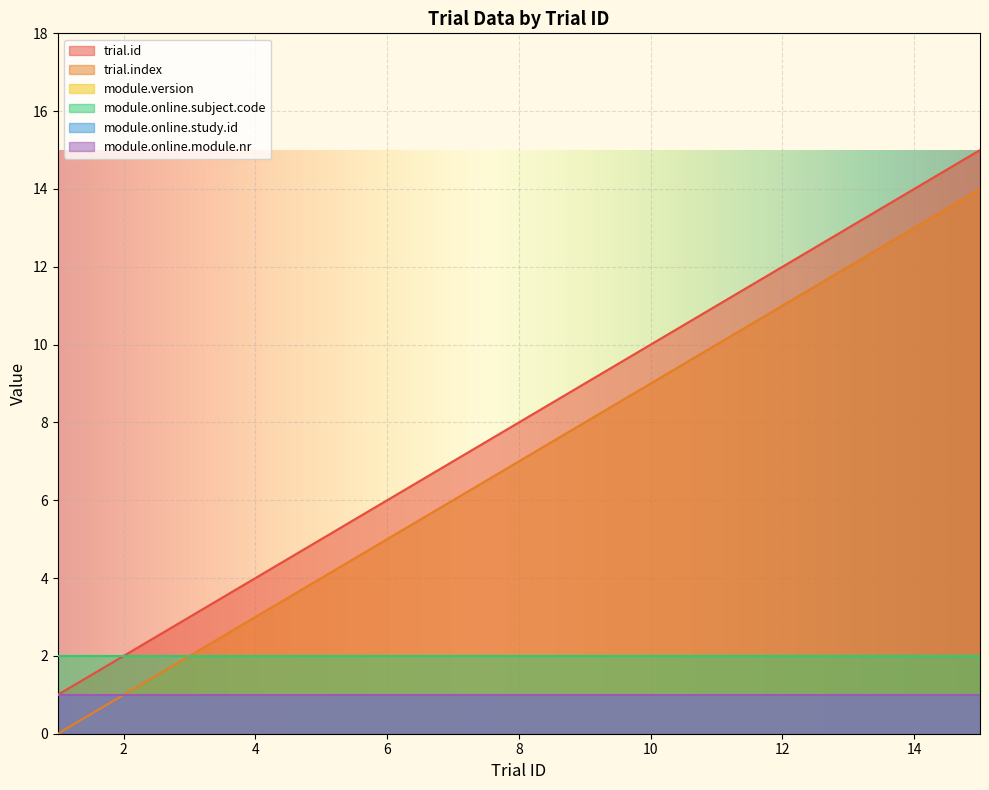

Reading left to right, what are all the values shown in this chart?

trial.id: 1=1	2=2	3=3	4=4	5=5	6=6	7=7	8=8	9=9	10=10	11=11	12=12	13=13	14=14	15=15
trial.index: 1=0	2=1	3=2	4=3	5=4	6=5	7=6	8=7	9=8	10=9	11=10	12=11	13=12	14=13	15=14
module.version: 1=1	2=1	3=1	4=1	5=1	6=1	7=1	8=1	9=1	10=1	11=1	12=1	13=1	14=1	15=1
module.online.subject.code: 1=2	2=2	3=2	4=2	5=2	6=2	7=2	8=2	9=2	10=2	11=2	12=2	13=2	14=2	15=2
module.online.study.id: 1=1	2=1	3=1	4=1	5=1	6=1	7=1	8=1	9=1	10=1	11=1	12=1	13=1	14=1	15=1
module.online.module.nr: 1=1	2=1	3=1	4=1	5=1	6=1	7=1	8=1	9=1	10=1	11=1	12=1	13=1	14=1	15=1